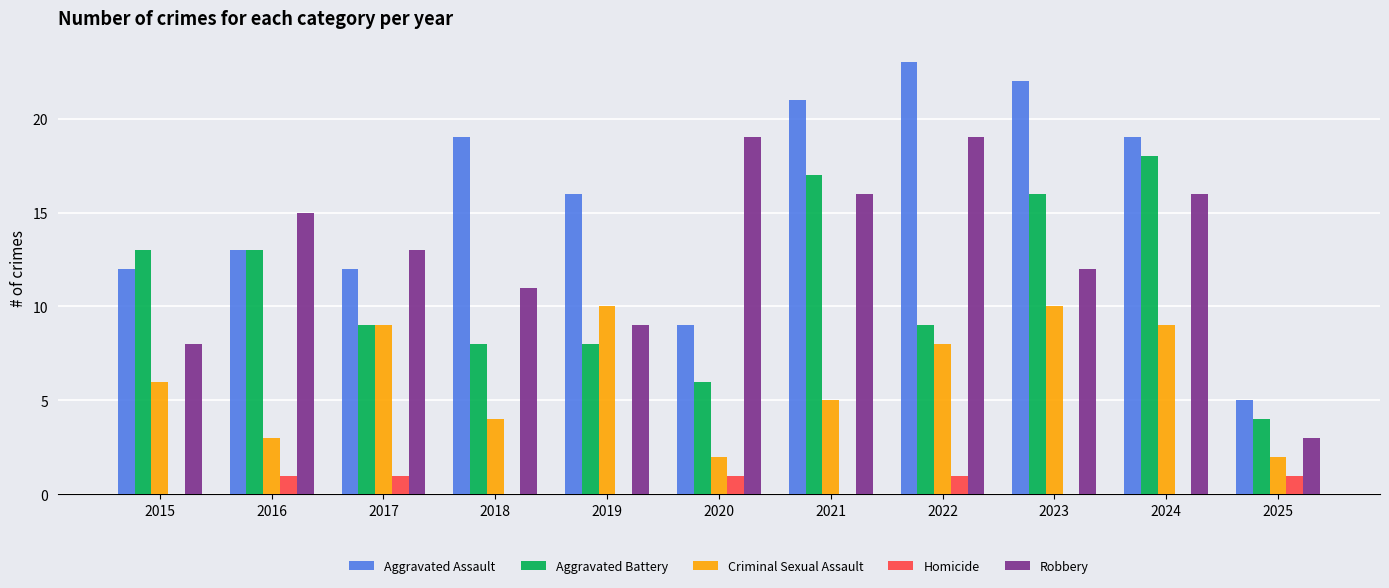

Reading right to left, what are all the values shown in this chart?

Aggravated Assault: 5	19	22	23	21	9	16	19	12	13	12
Aggravated Battery: 4	18	16	9	17	6	8	8	9	13	13
Criminal Sexual Assault: 2	9	10	8	5	2	10	4	9	3	6
Homicide: 1	0	0	1	0	1	0	0	1	1	0
Robbery: 3	16	12	19	16	19	9	11	13	15	8